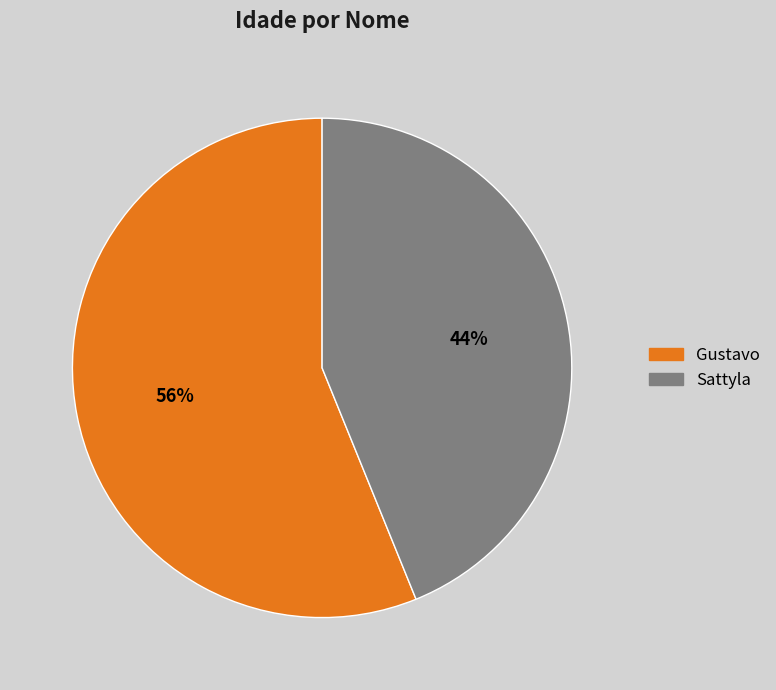

Is there a majority slice in this chart?

Yes